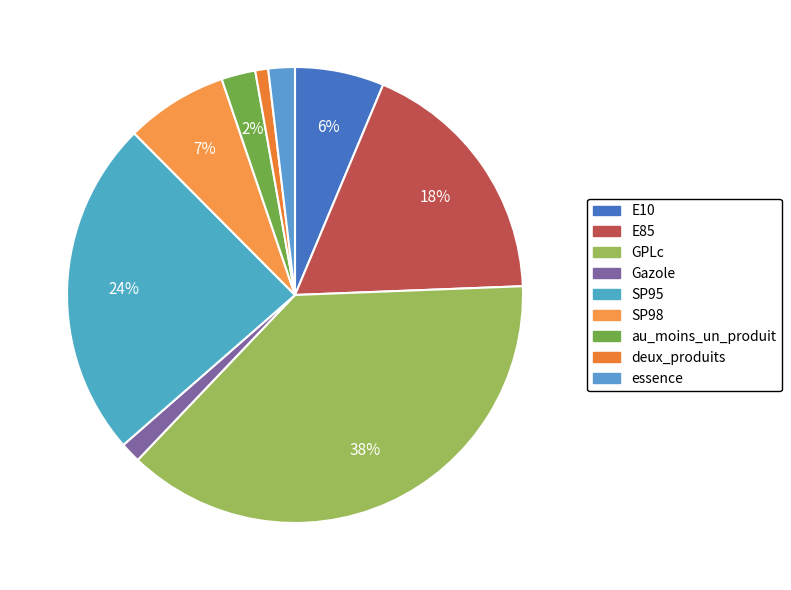

Is it true that deux_produits is 1% of the pie?

True